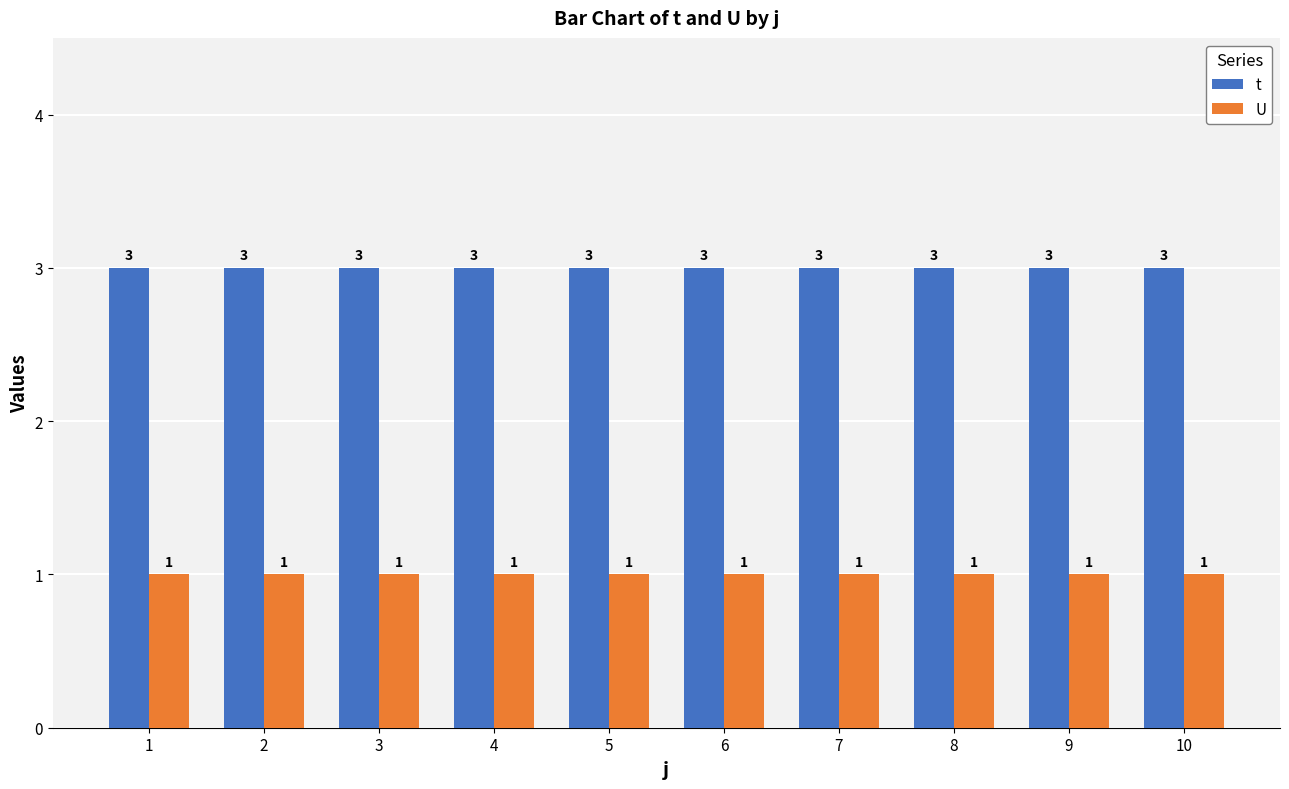

How many categories are shown in the chart?

10